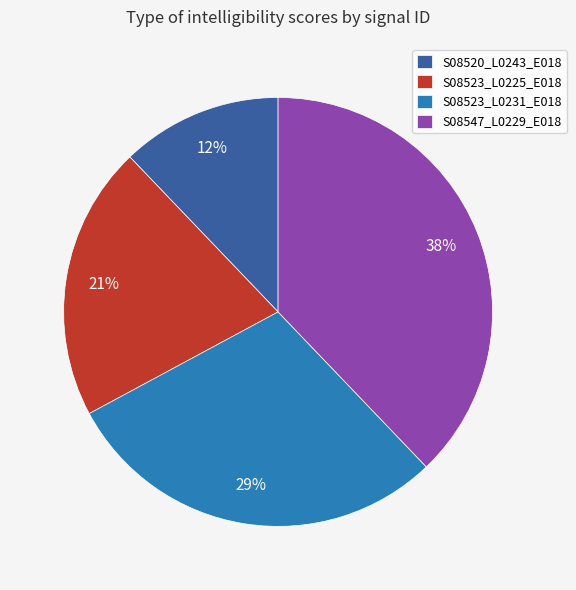

How many segments does this pie chart have?

4